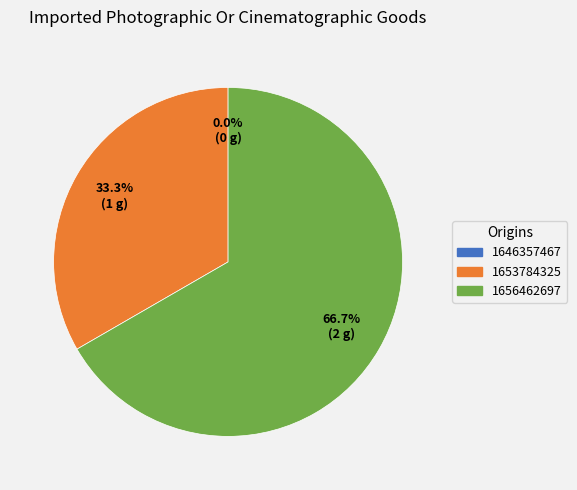

To the nearest percent, what is the difference between the largest and smallest slice percentages?

67%